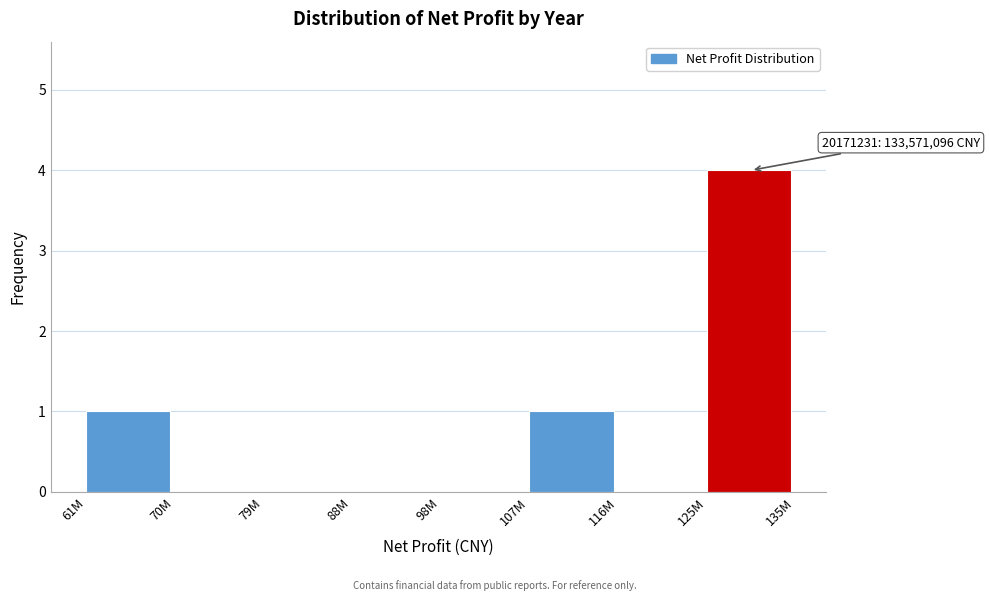

Reading left to right, extract all data points from this chart.

61M=1	70M=0	79M=0	88M=0	98M=0	107M=1	116M=0	125M=4